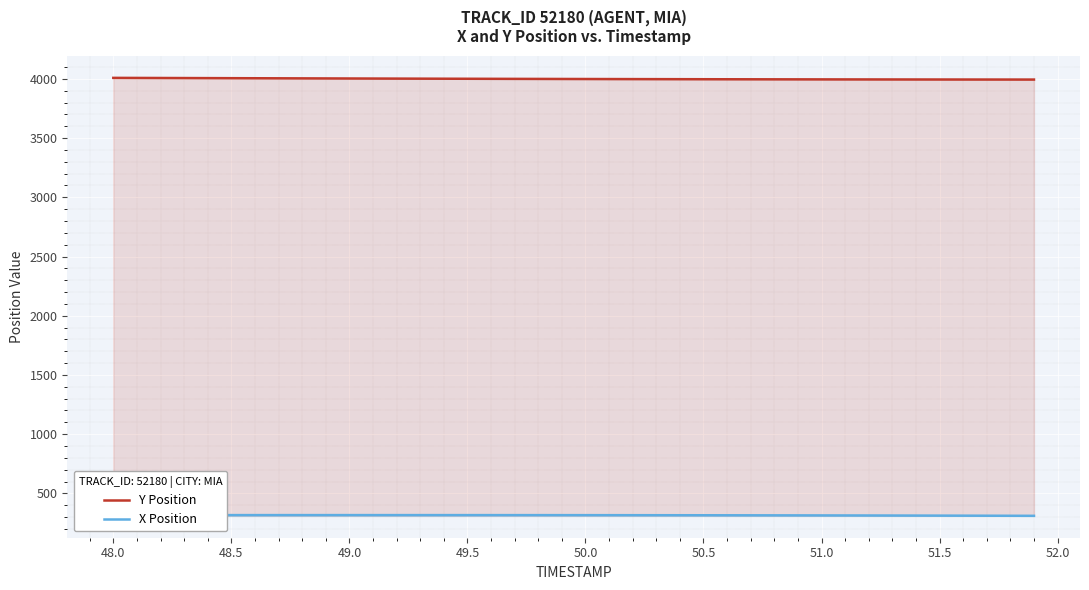

The Y Position series shows 4008.9 at 48.0. True or false?

True